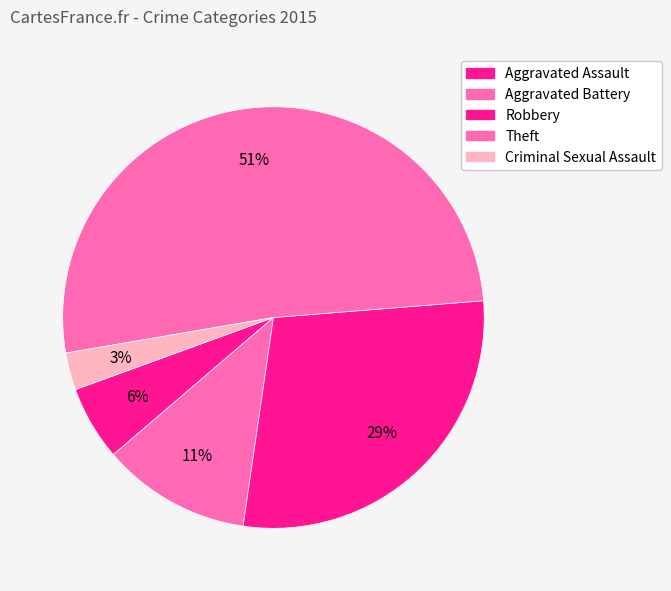

Which slice is the smallest?

Criminal Sexual Assault